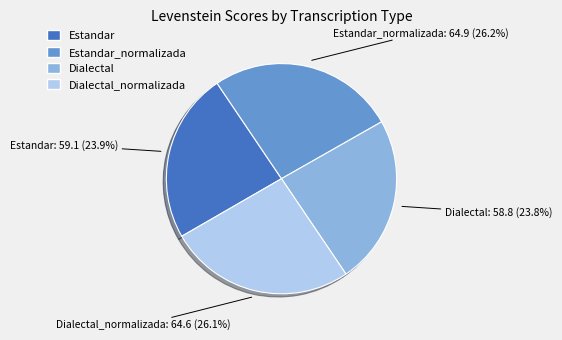

The Dialectal_normalizada slice represents 37% of the pie. True or false?

False